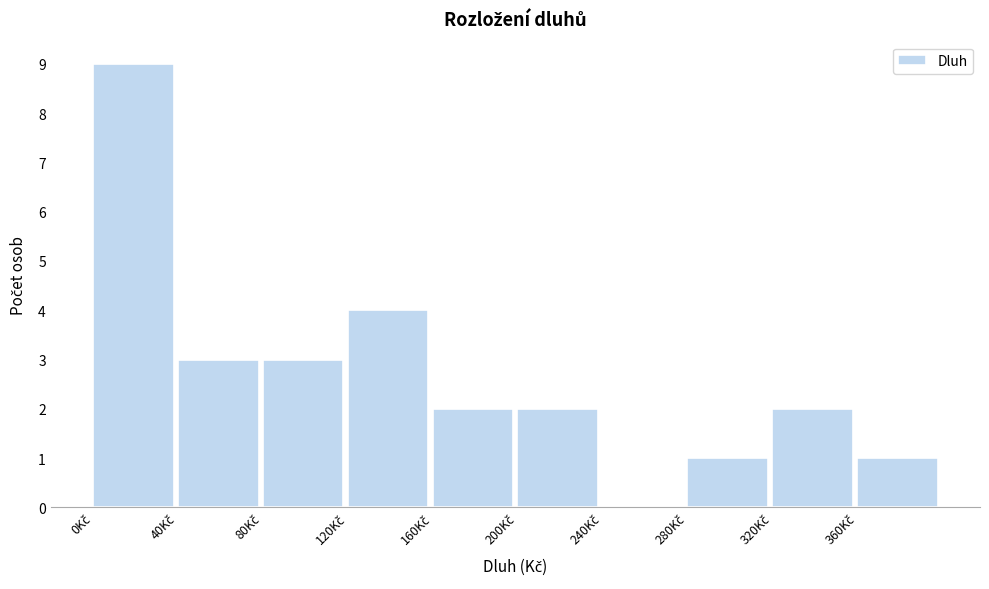

Reading left to right, transcribe this chart: for each bar, give the range it covers on the x-axis and its height. The values are not printed on the chart, so give them approximately, as read against the axis.

0 to 40: 9
40 to 80: 3
80 to 120: 3
120 to 160: 4
160 to 200: 2
200 to 240: 2
240 to 280: 0
280 to 320: 1
320 to 360: 2
360 to 400: 1